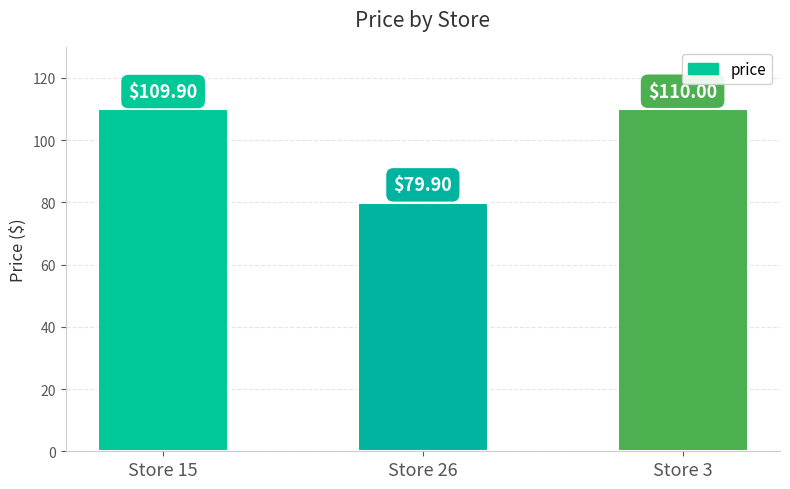

List the labels in order of value, smallest first.

Store 26, Store 15, Store 3